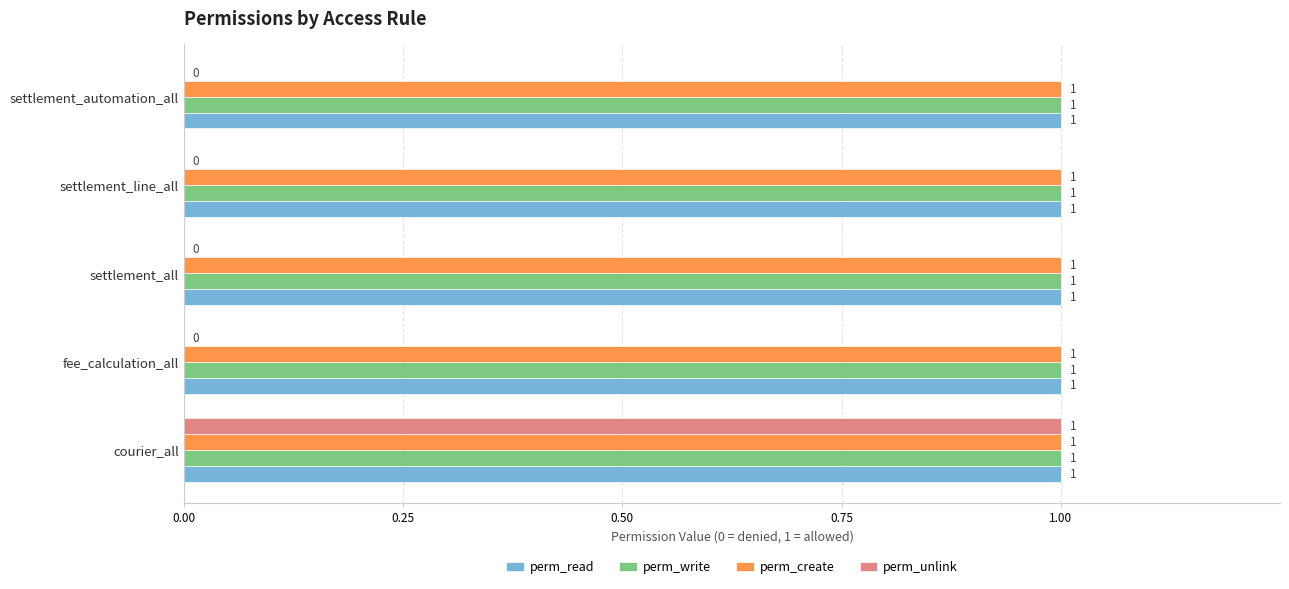

What is the maximum value for perm_unlink?

1